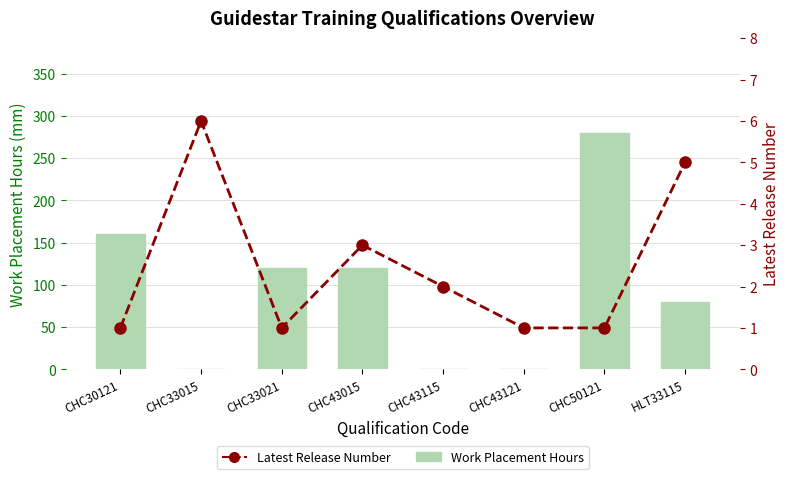

Which category has the lowest value in the Work Placement Hours series?

CHC33015